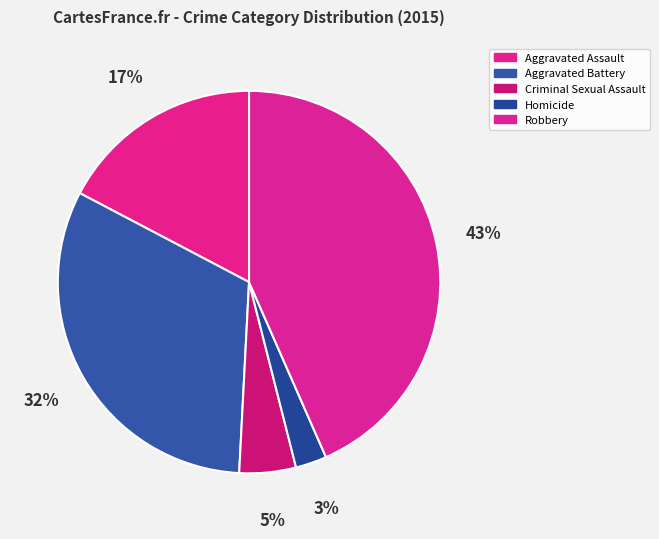

Do Robbery and Aggravated Assault together represent more than half of the pie?

Yes